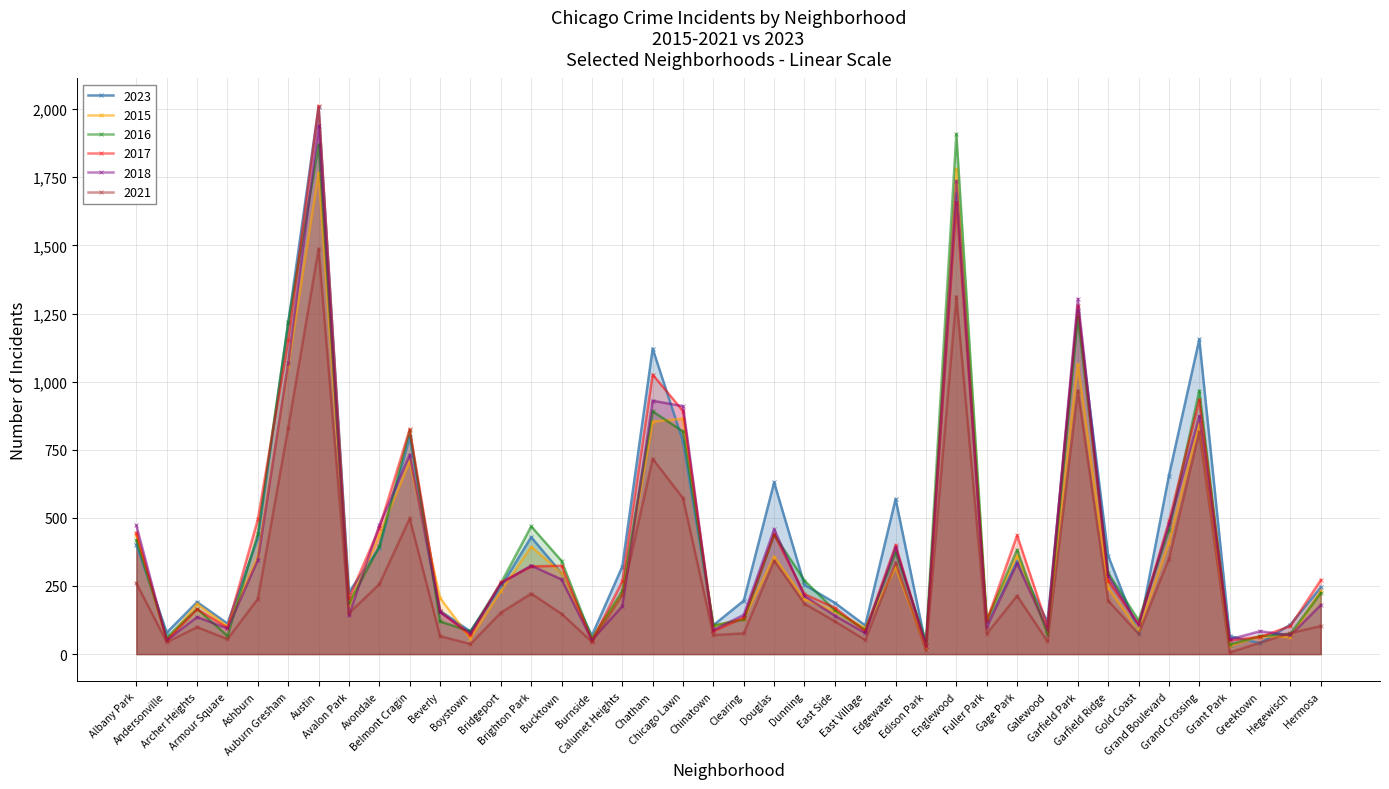

What is the total value across all series at Garfield Park?

7112